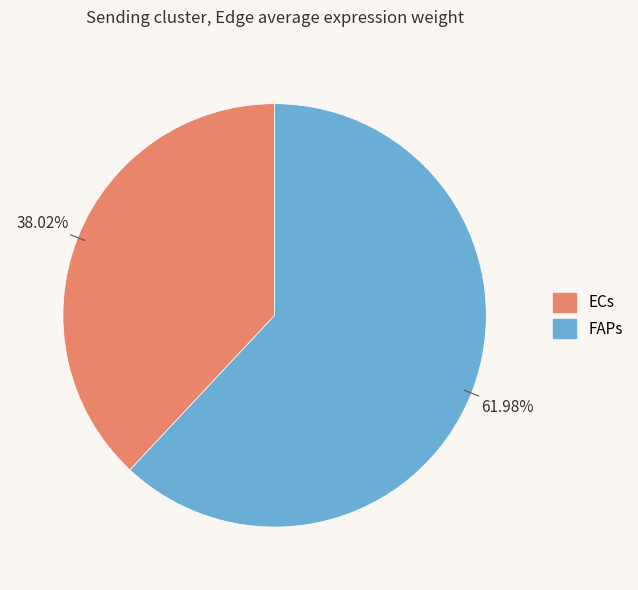

Count the number of slices in the pie.

2